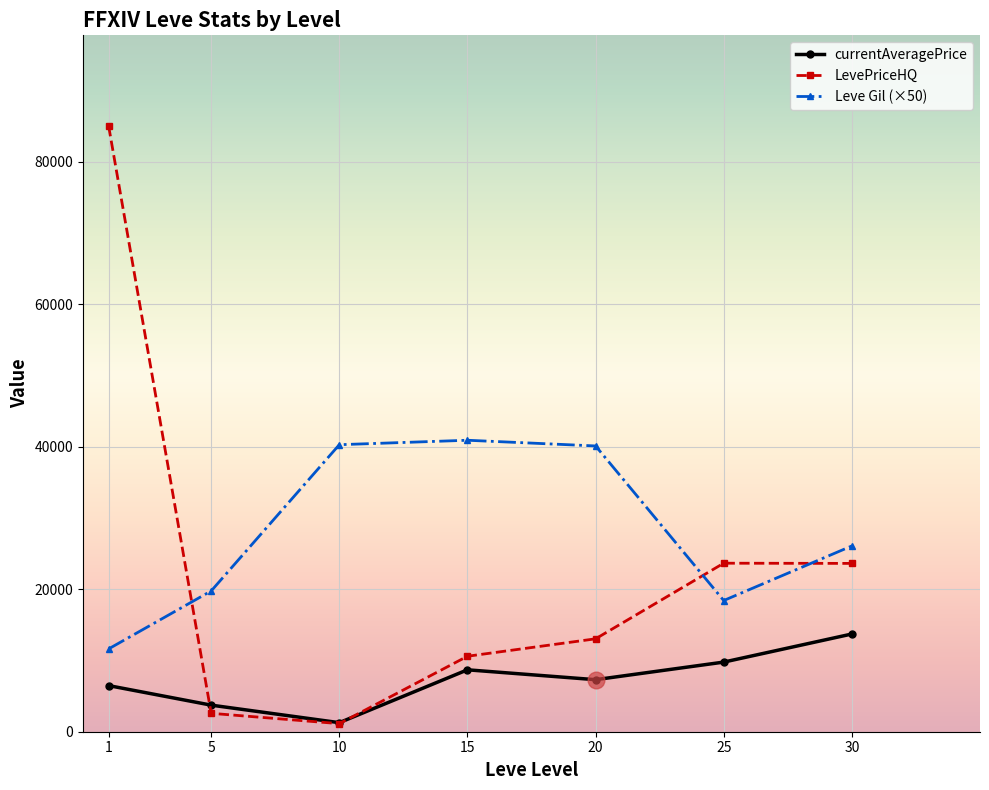

What is the total value across all series at 15?

60177.0